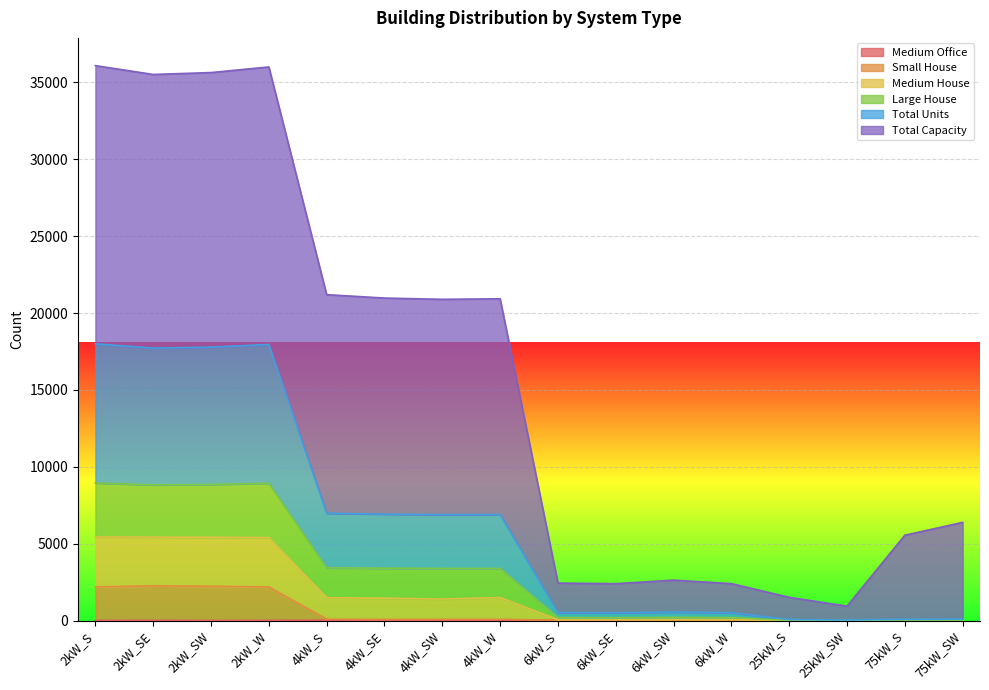

True or false: Medium Office and Small House cross at least once.

False